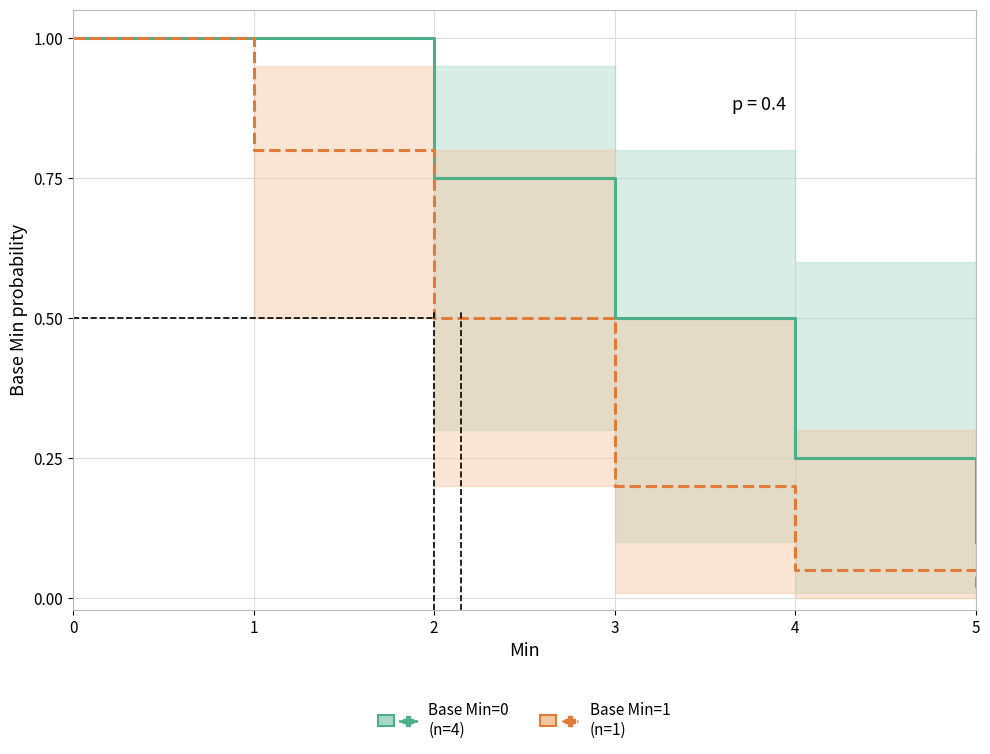

Is this an area chart (filled region under the line)?

No